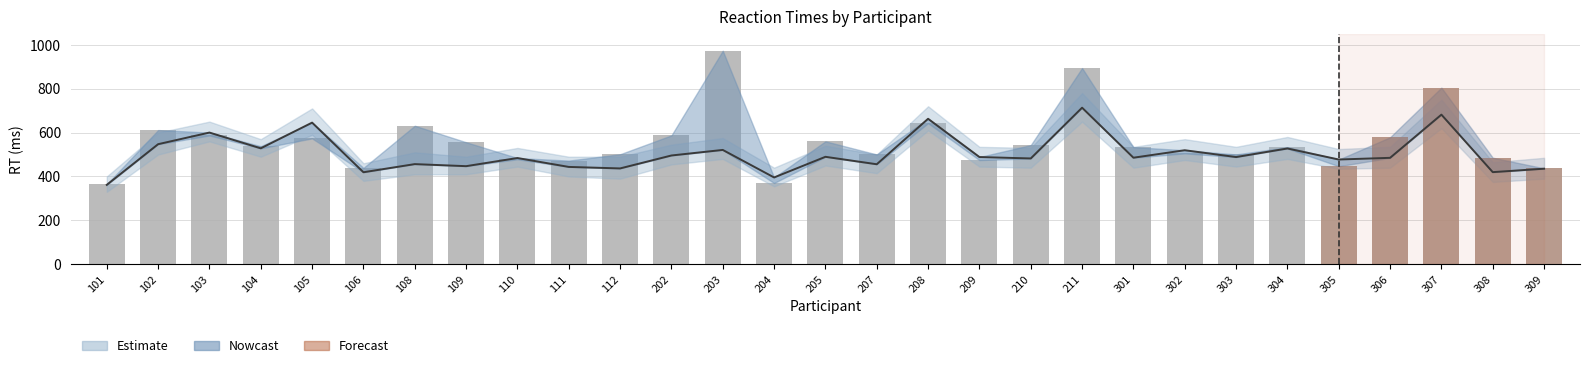

Which category has the highest value in the RTValid series?

211